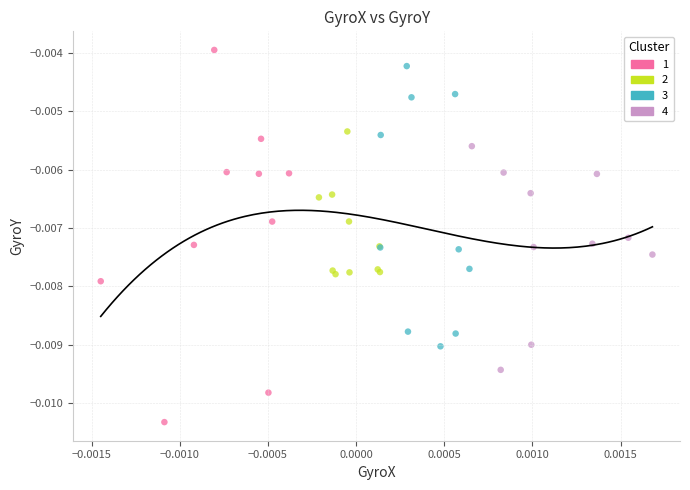

What are all the series names shown in the legend?

1, 2, 3, 4